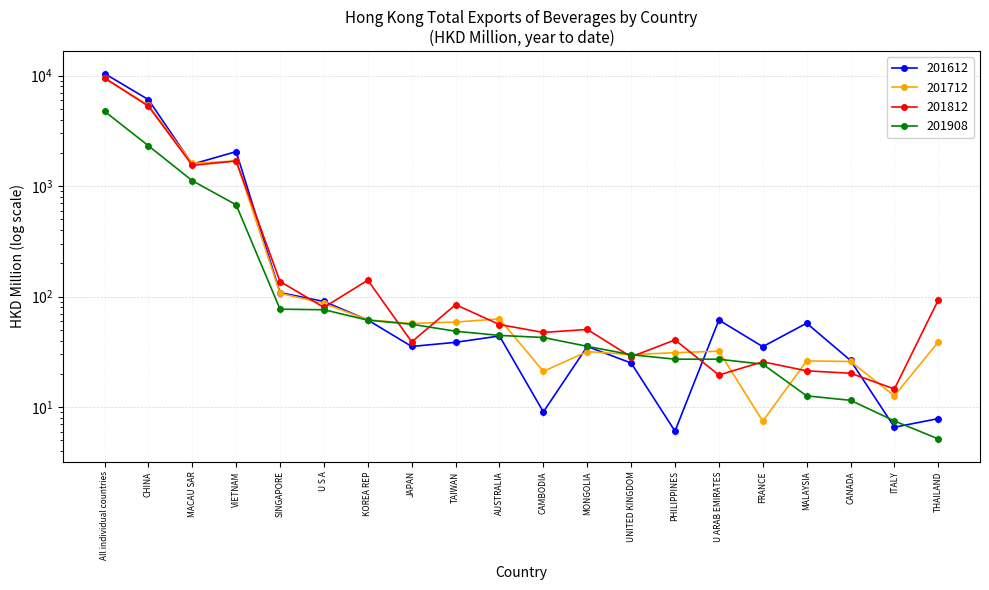

What position from the right is U S A?

15